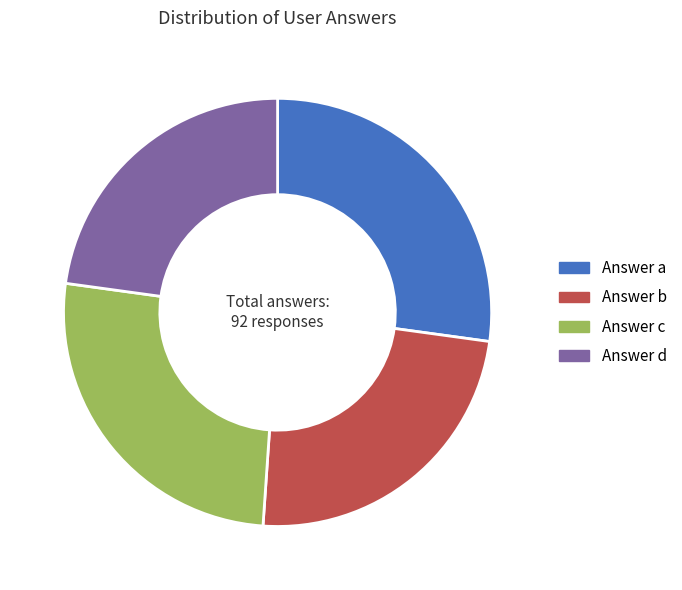

Is there a majority slice in this chart?

No